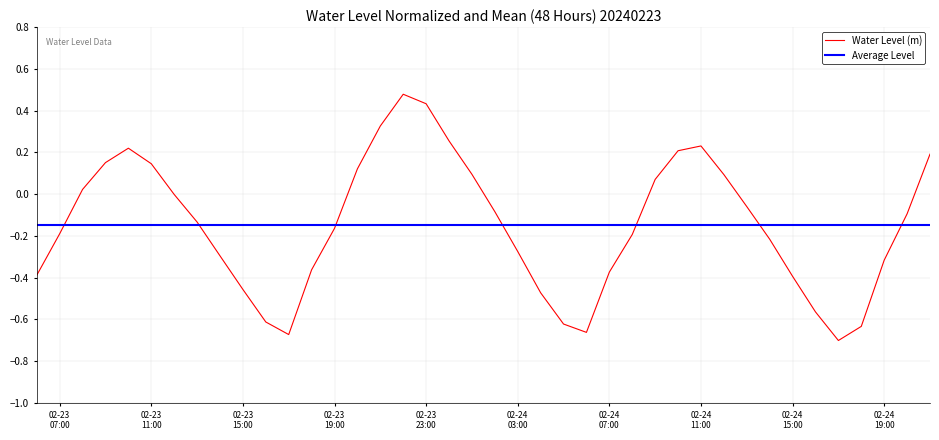

What is the change in value from 2024-02-23 17:00:00 to 2024-02-24 21:00:00?

+0.9